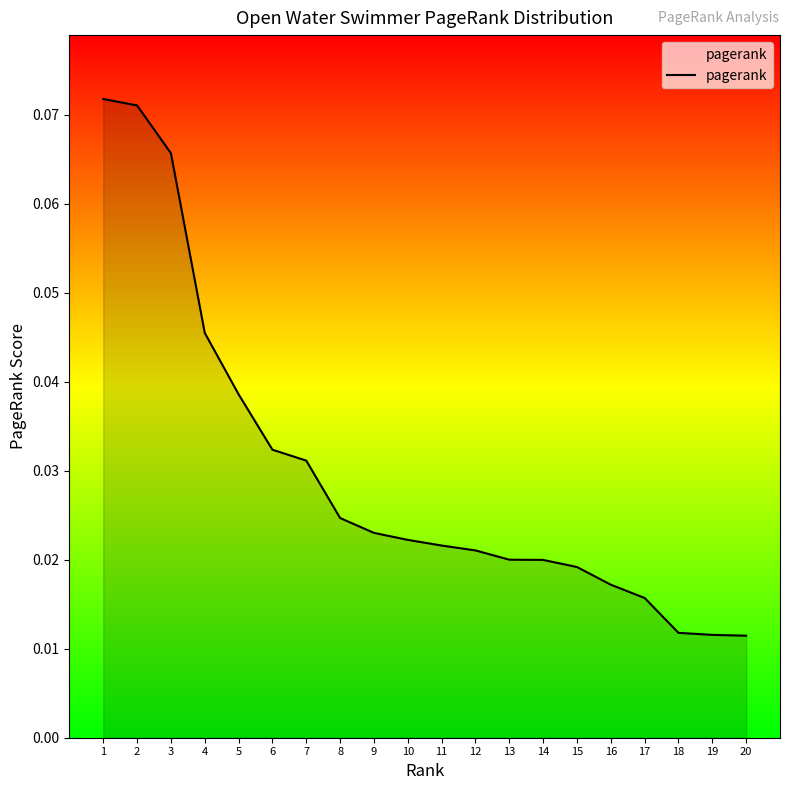

True or false: the data shows 0.0 at 3.

False